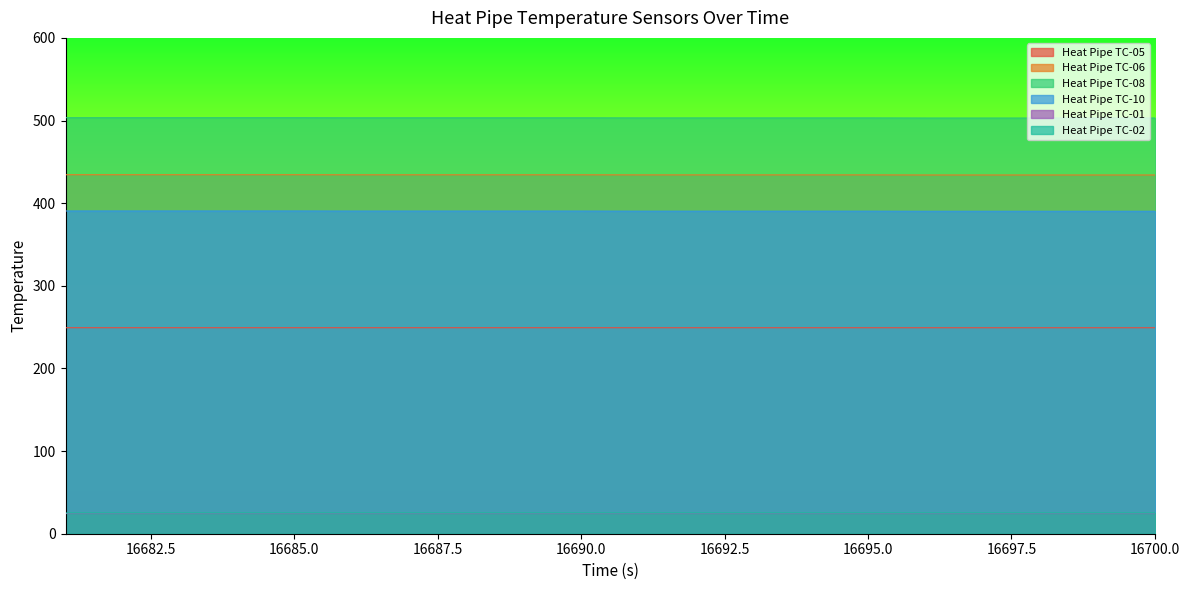

Is it true that Heat Pipe TC-02 equals 16.0 at 16686.01?

False